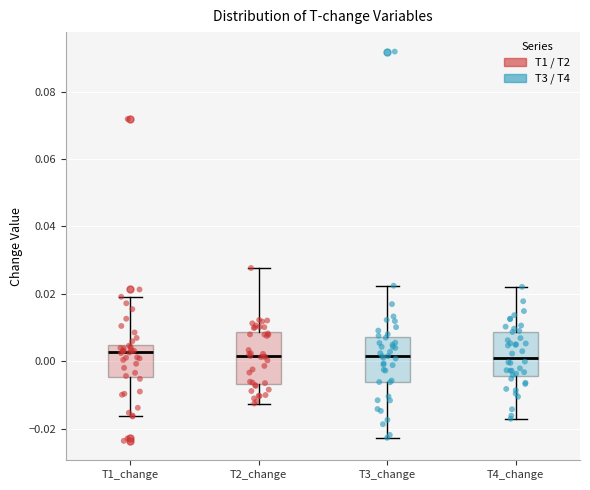

Reading left to right, transcribe this box plot: for each box, give where its median line is, the range the box spans, and where its two whiskers end, as read against the y-axis. The values are not printed on the chart, so give them approximately, as read against the axis.

T1_change: median 0.002, box -0.004 to 0.004, whiskers -0.016 to 0.020
T2_change: median 0.002, box -0.006 to 0.008, whiskers -0.012 to 0.028
T3_change: median 0.002, box -0.006 to 0.008, whiskers -0.022 to 0.022
T4_change: median 0.002, box -0.004 to 0.008, whiskers -0.018 to 0.022